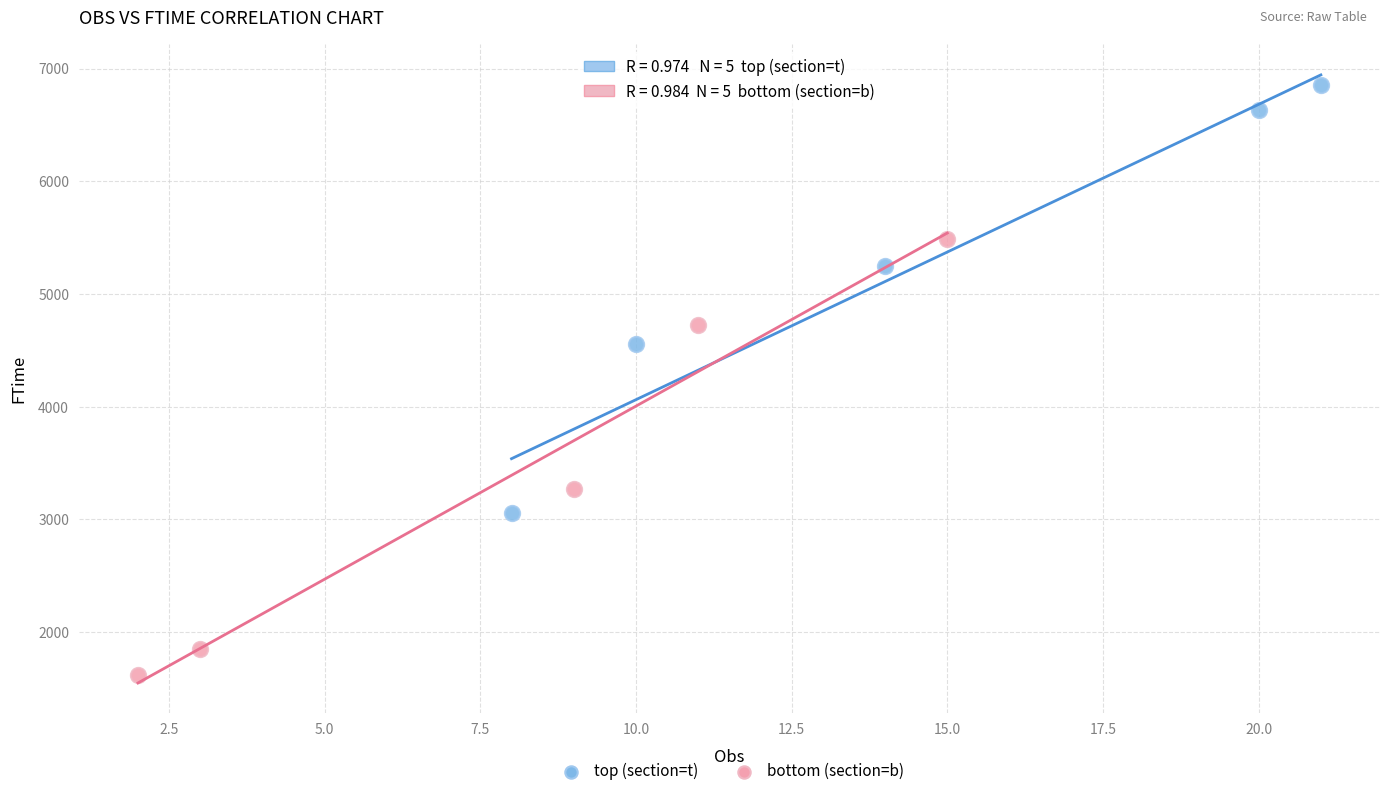

What are all the series names shown in the legend?

top (section=t), bottom (section=b)